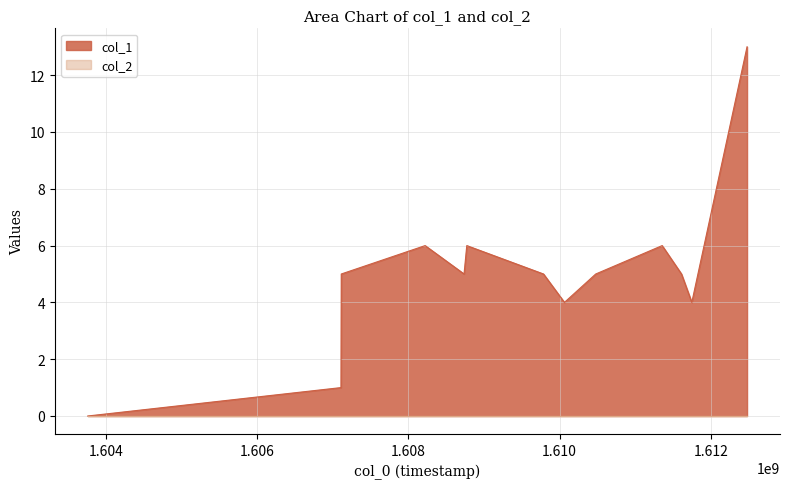

Where is the first local minimum?

1608737009